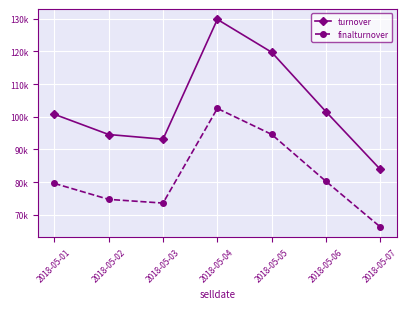

What are all the series names shown in the legend?

turnover, finalturnover